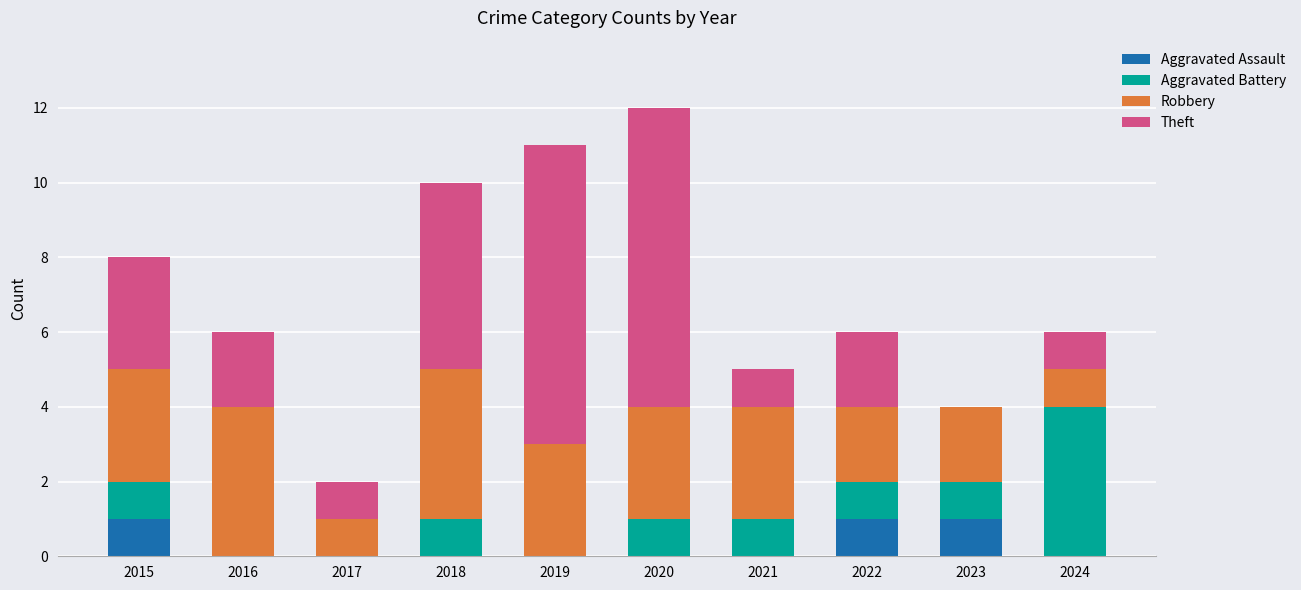

What is the total value across all series at 2020?

12